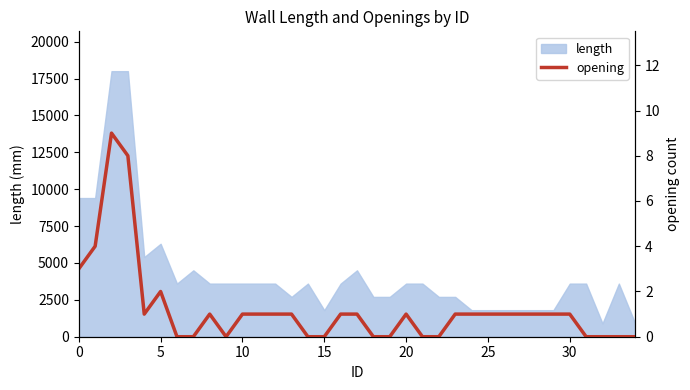

How many values exceed 1?

5